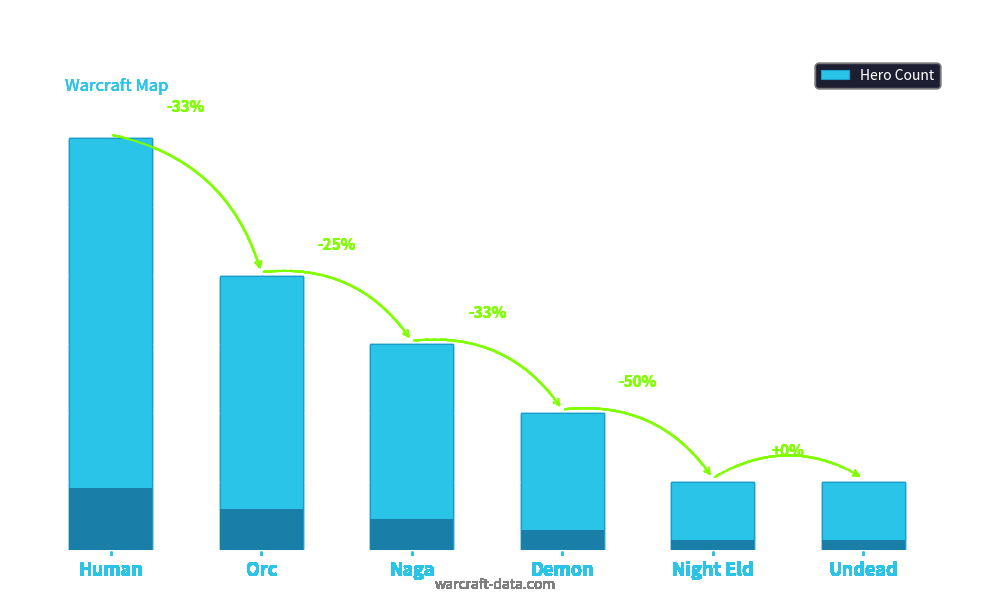

What is the maximum value shown in the chart?

6